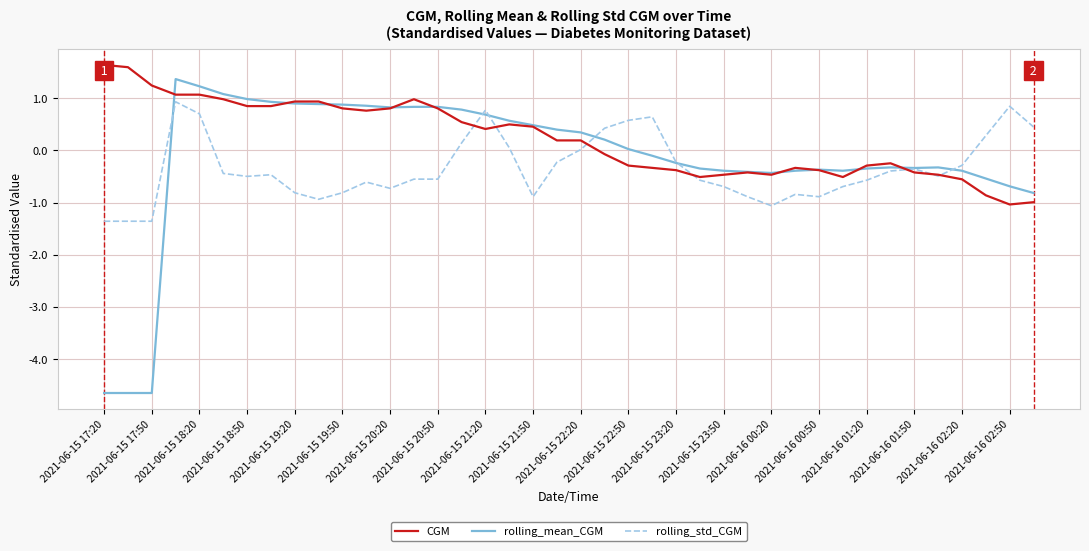

Which series has the widest spread of values?

rolling_mean_CGM